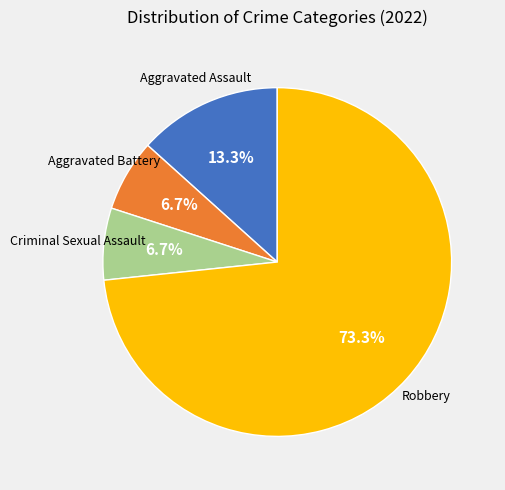

Does Robbery account for over 50% of the chart?

Yes